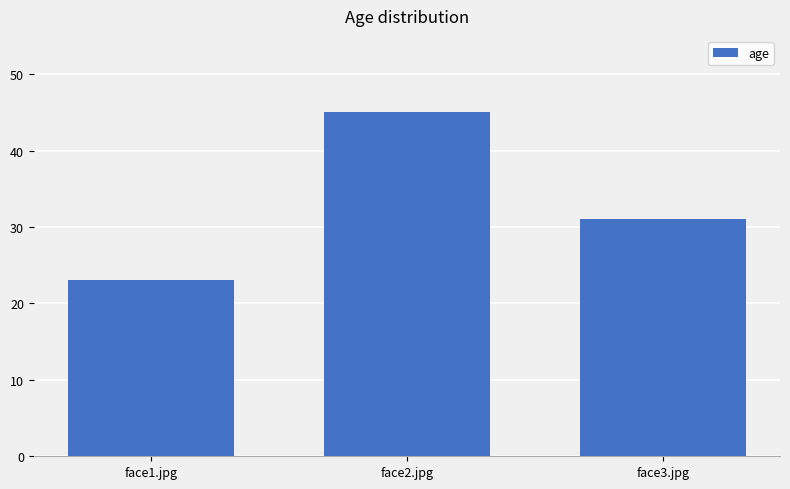

Count the values in the range 23 to 45.

3